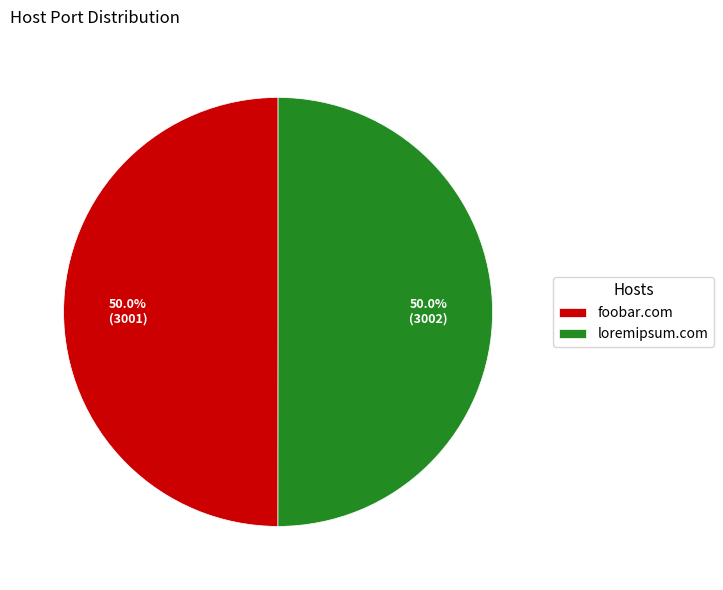

What is the ratio of the value at foobar.com to the value at loremipsum.com?

1.0